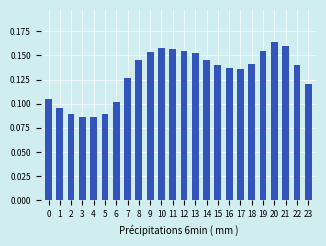

How many values are between 0 and 1?

24